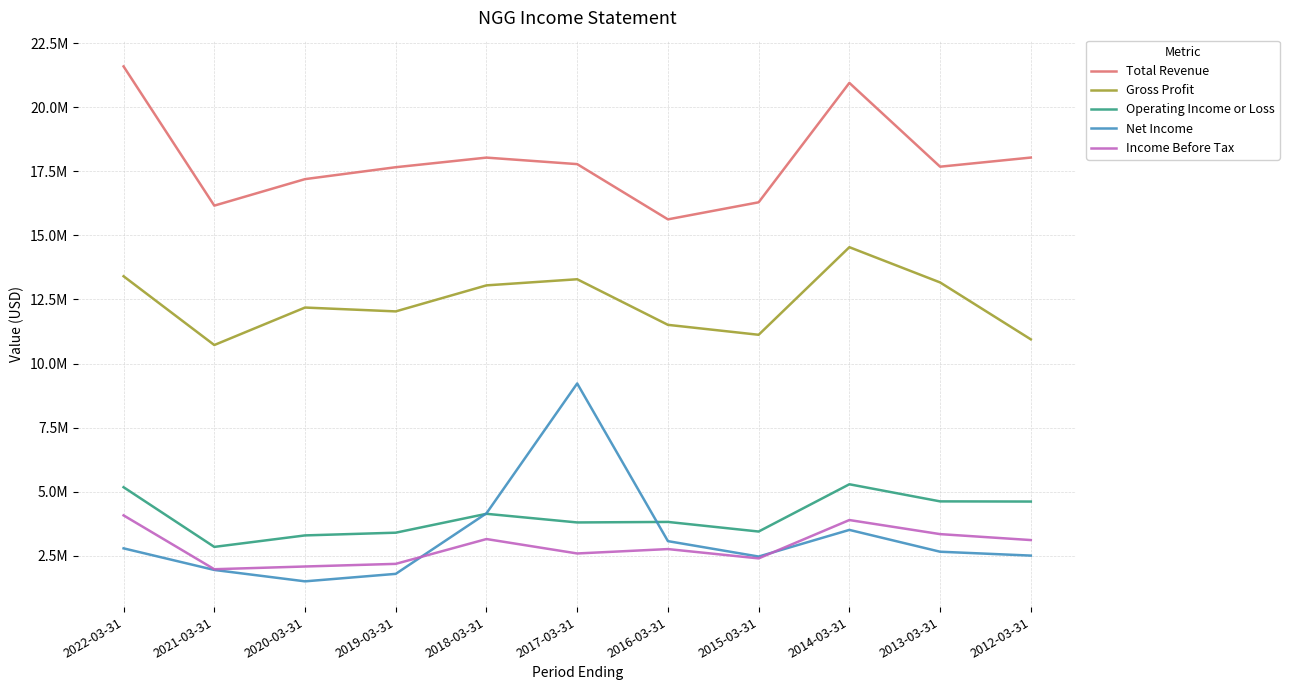

At which category does the chart reach its minimum across all series?

2020-03-31